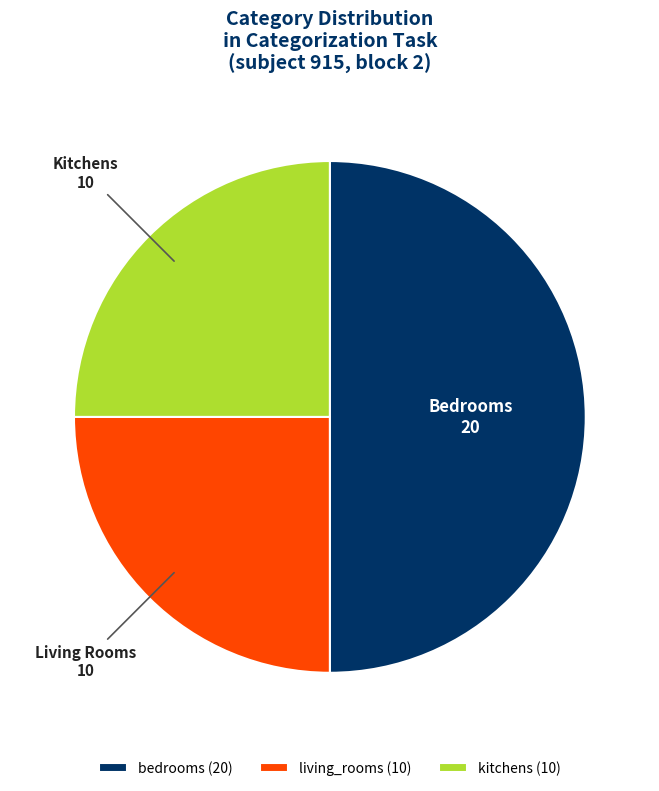

True or false: kitchens accounts for 25% of the total.

True